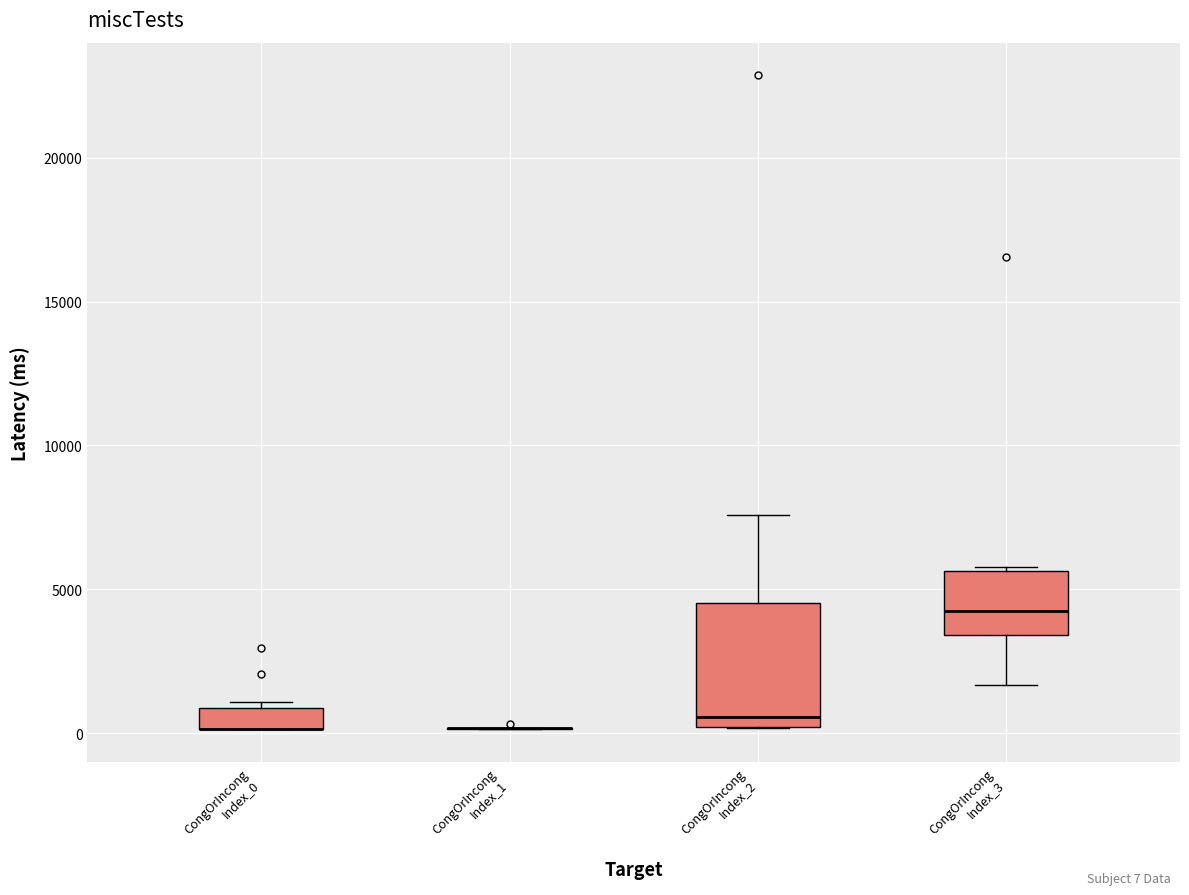

Where is the lower edge of the box for CongOrIncong Index_0 on the y-axis? The values are not printed on the chart, so give them approximately, as read against the axis.

0